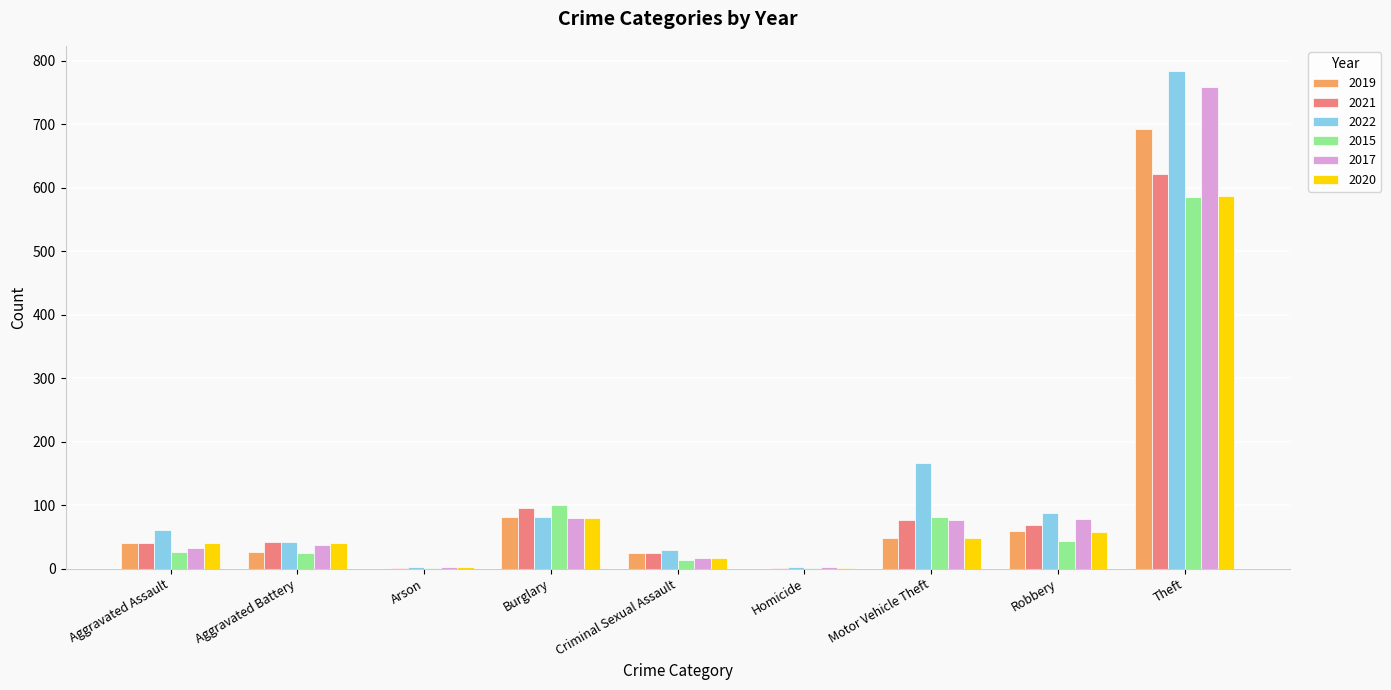

The value of 2019 at Homicide is -259. True or false?

False